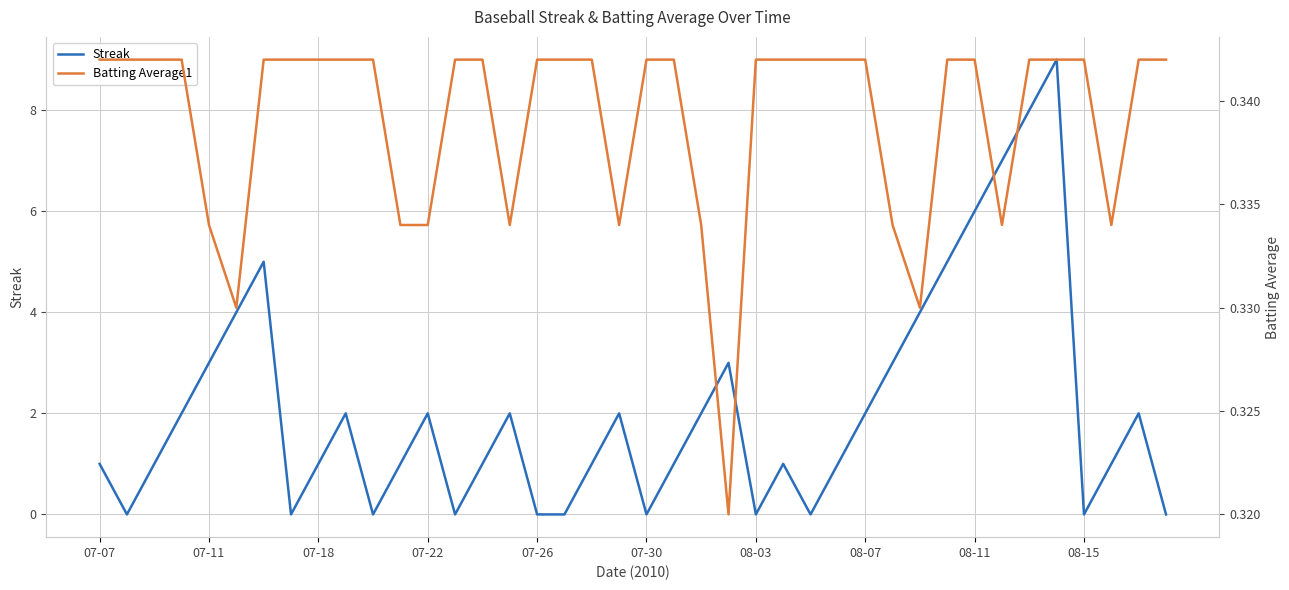

Is it true that Streak equals 4 at 07-26?

False